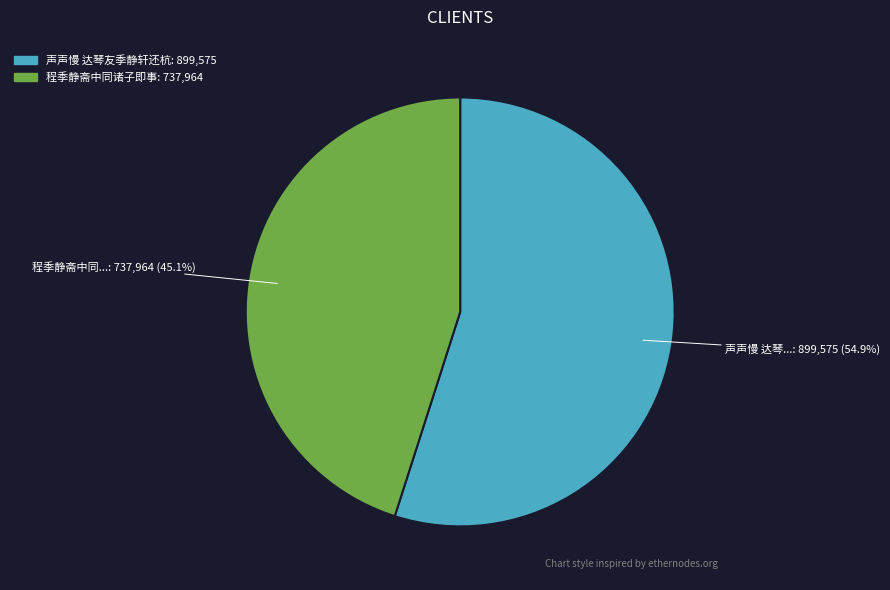

How many segments does this pie chart have?

2